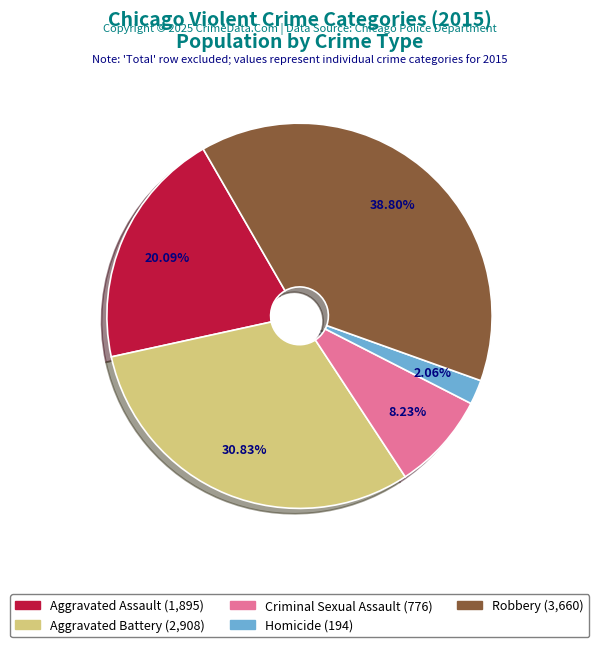

Which slice is the smallest?

Homicide